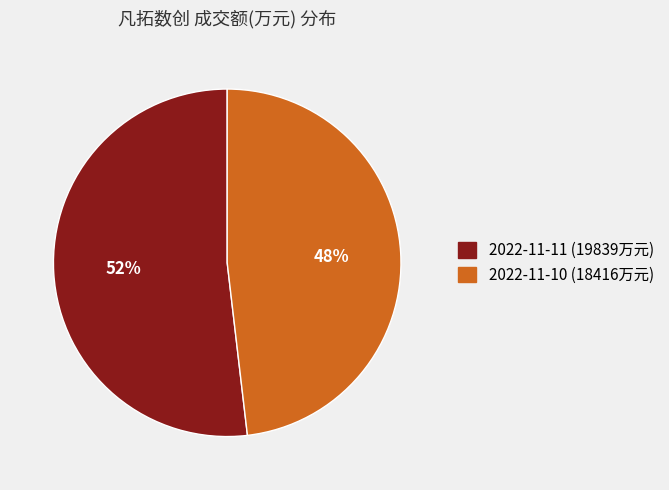

Combined, do 2022-11-10 (18416万元) and 2022-11-11 (19839万元) account for over 50%?

Yes